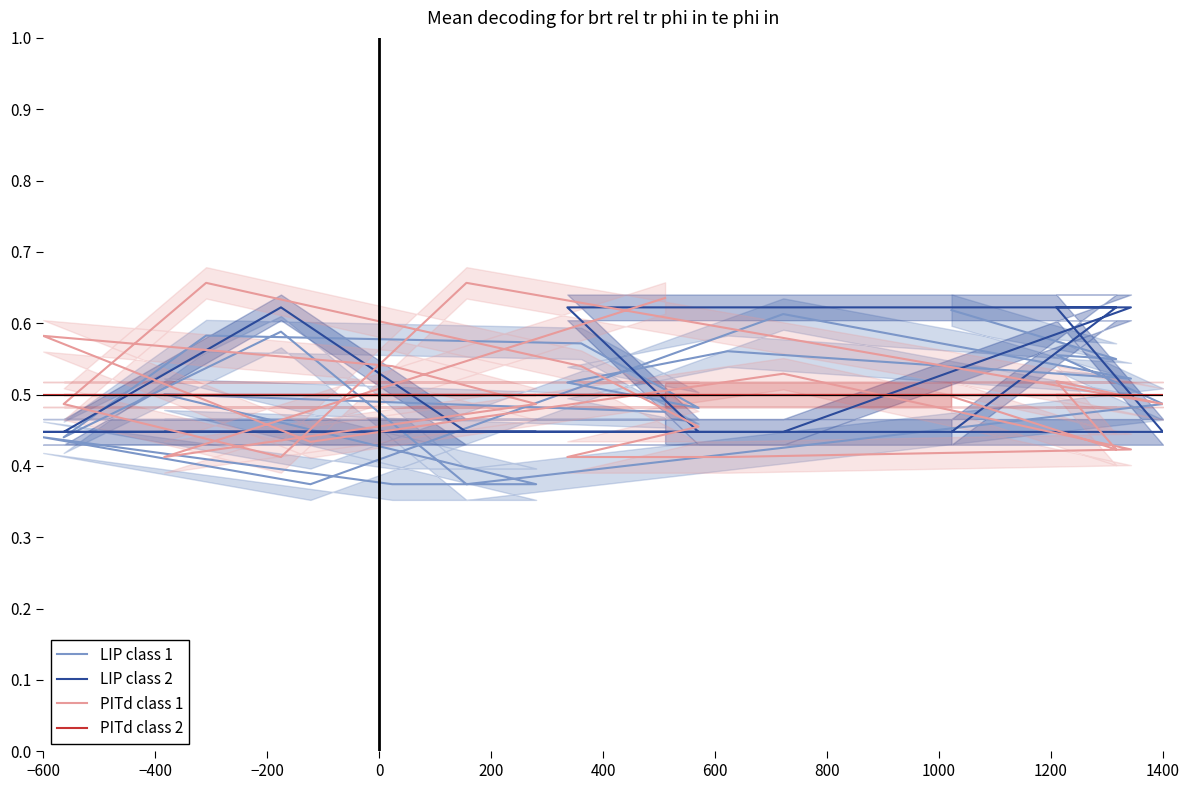

Between which two adjacent categories do LIP class 2 and PITd class 1 first intersect?

−600 and −400